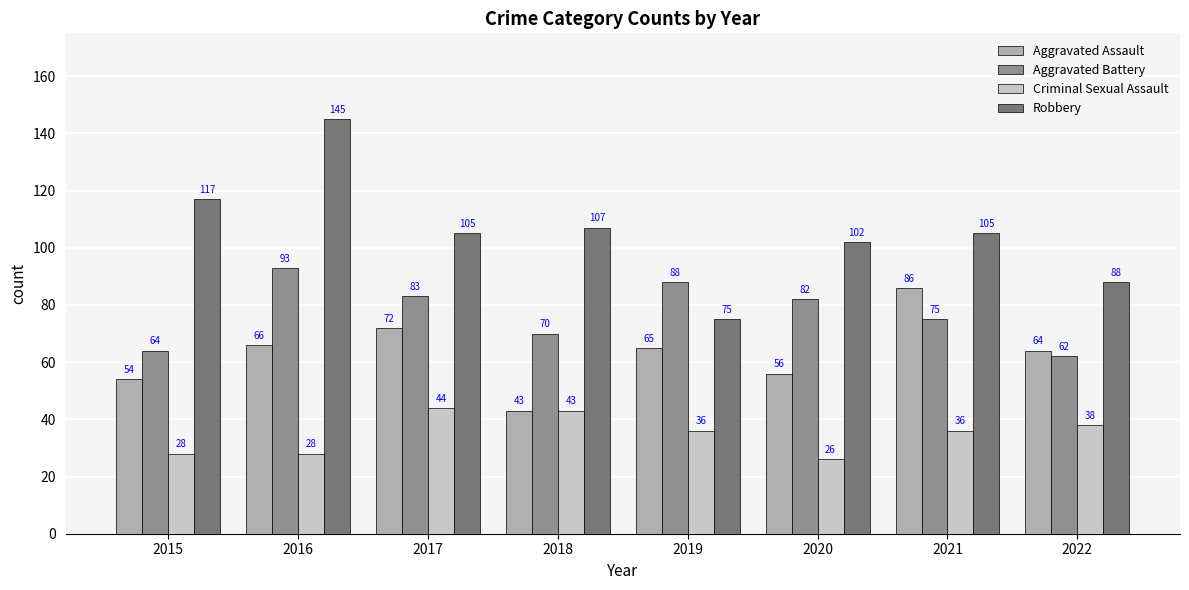

Which series changed the most between 2020 and 2021?

Aggravated Assault